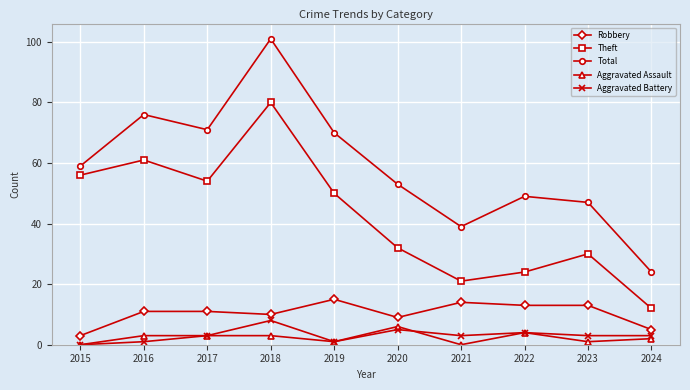

The Theft series shows 18 at 2015. True or false?

False